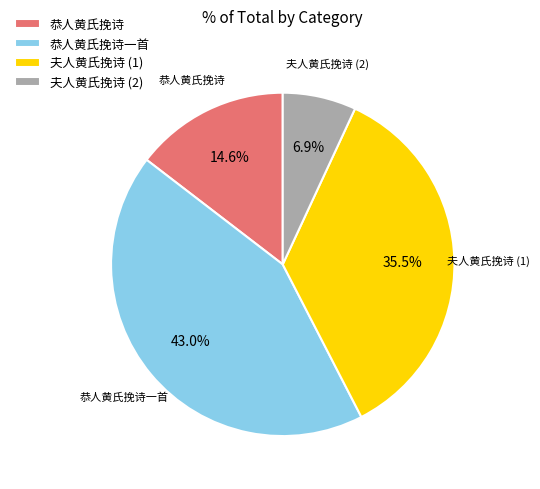

Which category has the smallest portion of the pie?

夫人黄氏挽诗 (2)